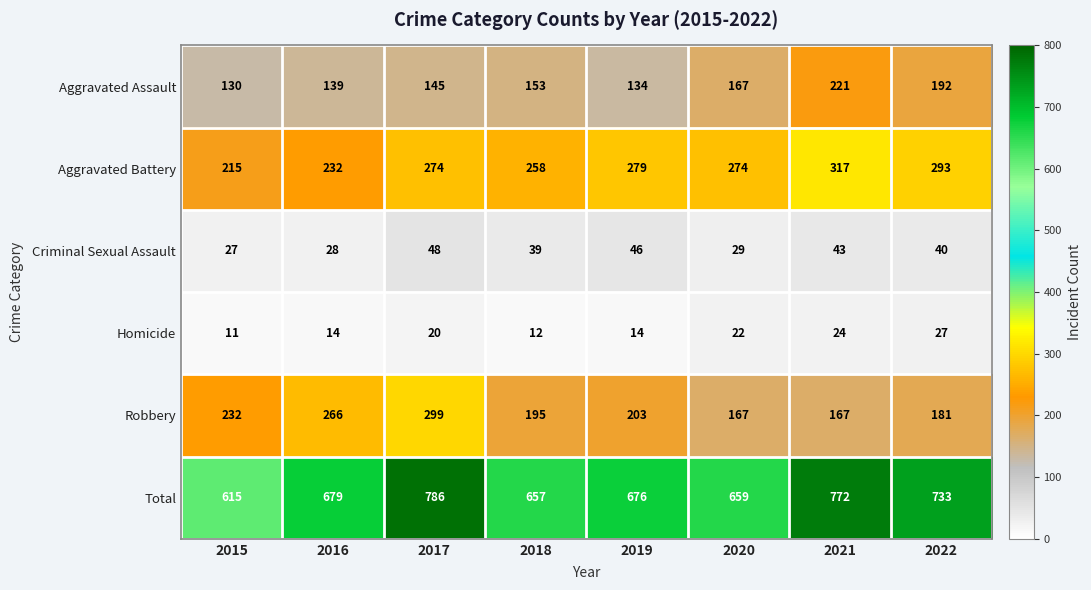

At which label does Total reach its minimum?

2015